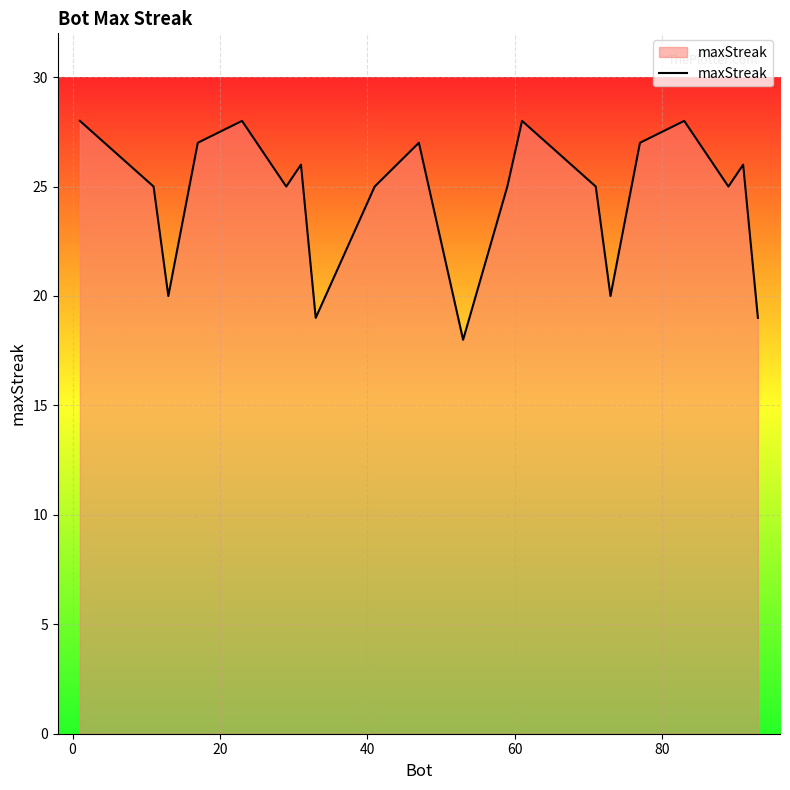

Reading right to left, transcribe all the data shown in this chart.

19	26	25	28	27	20	25	28	25	18	27	25	19	26	25	28	27	20	25	28